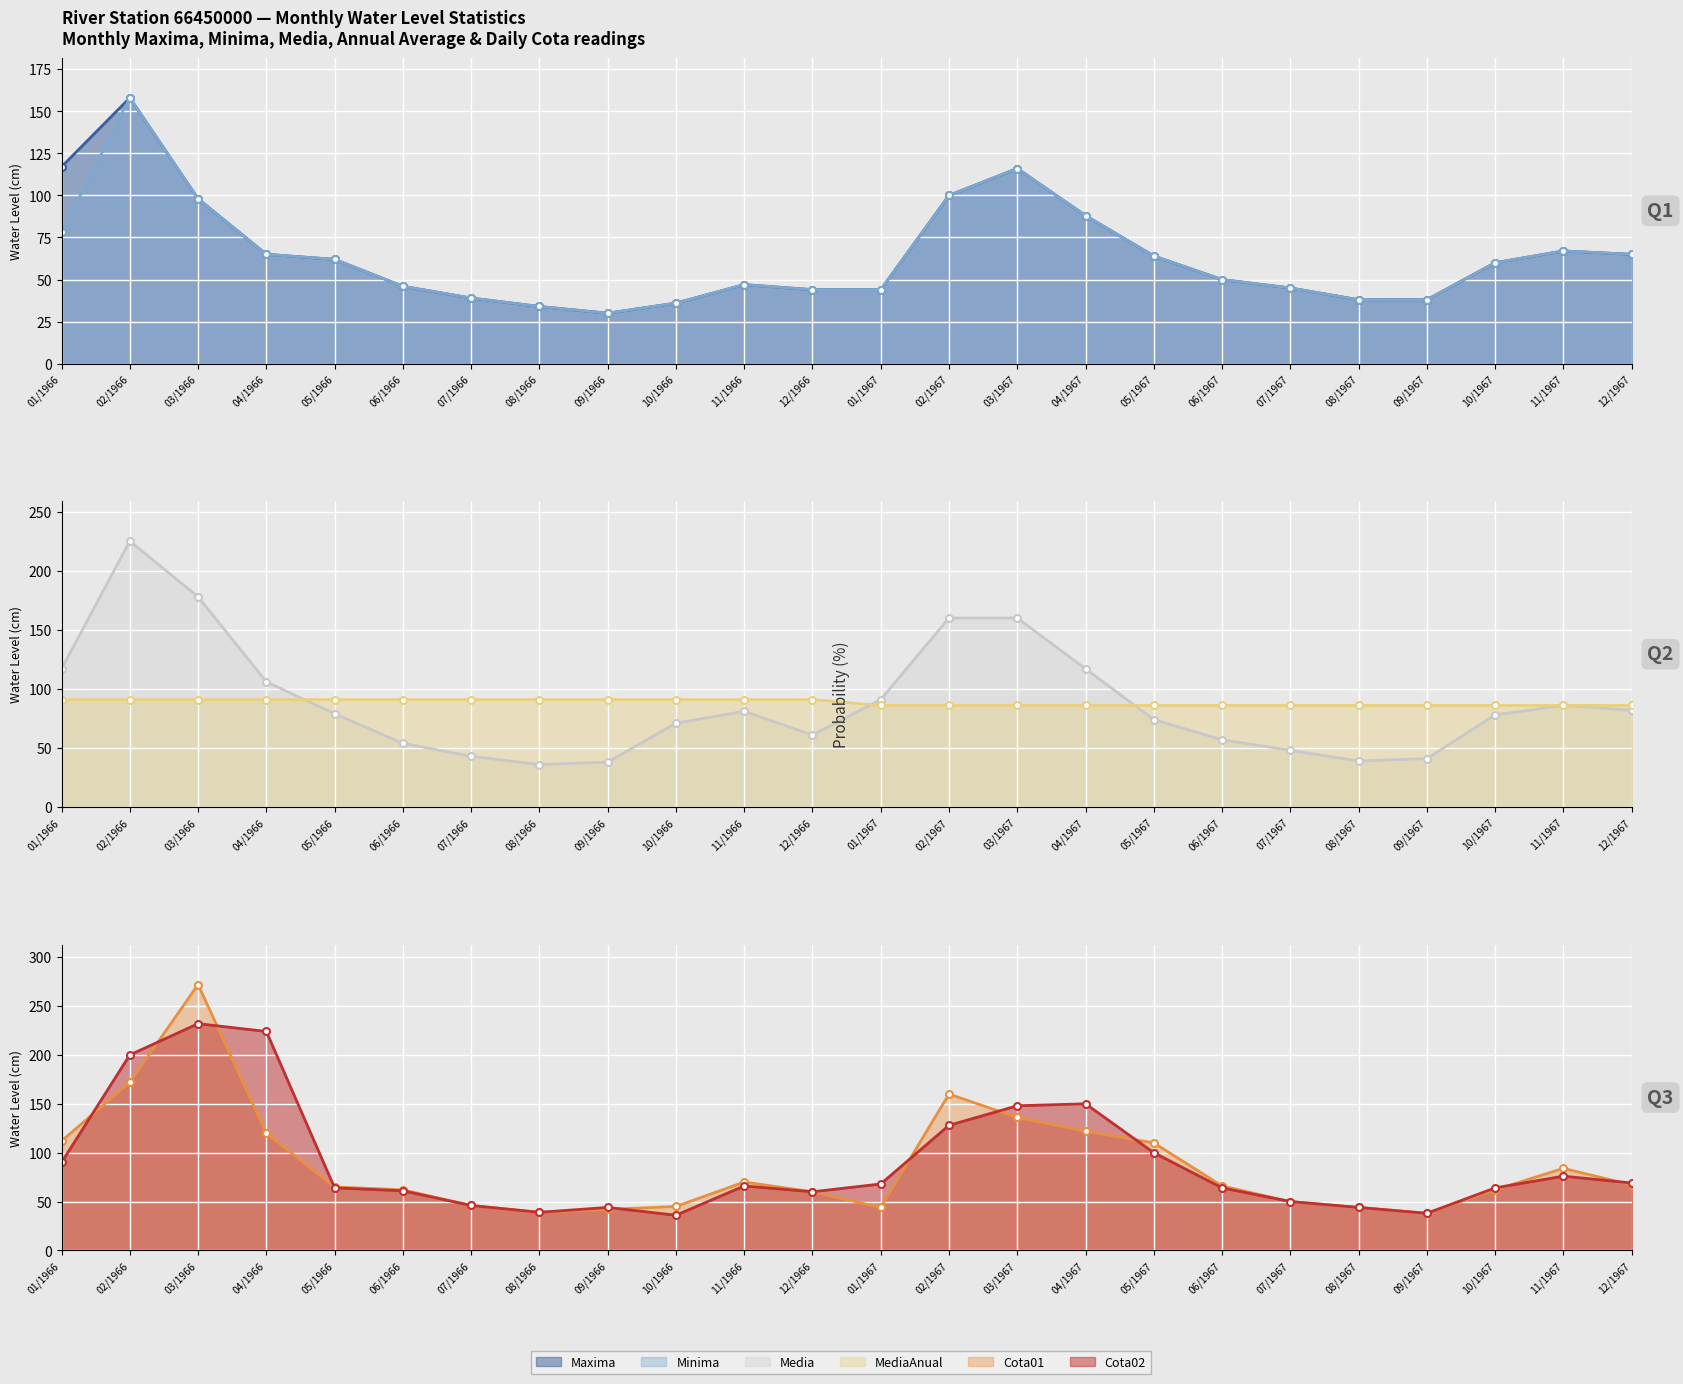

How many interior local peaks does the Cota02 series have?

5